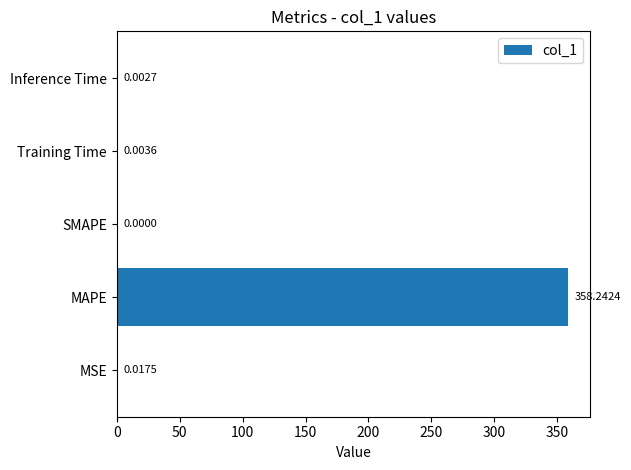

At which category does the chart reach its peak across all series?

MAPE